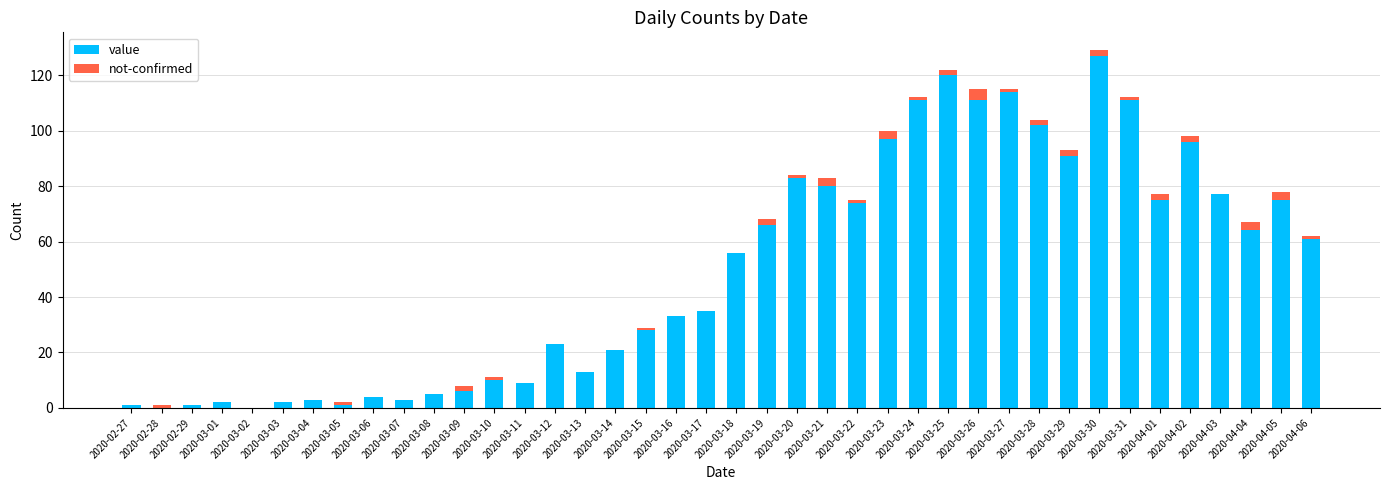

True or false: value has a value of 125 at 2020-04-05.

False